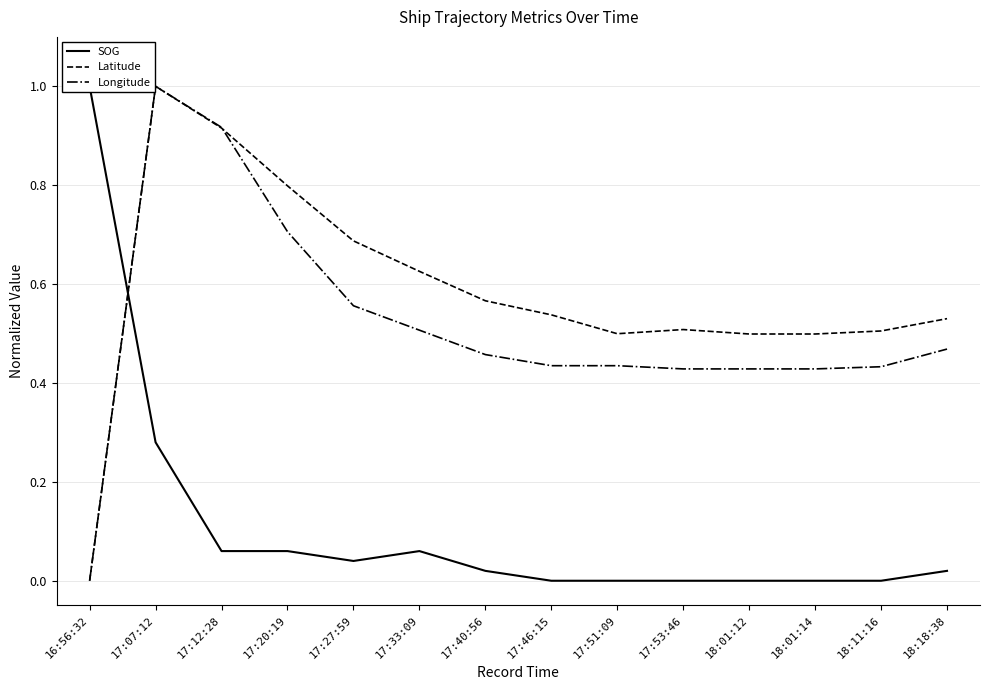

What position from the right is 18:18:38?

1